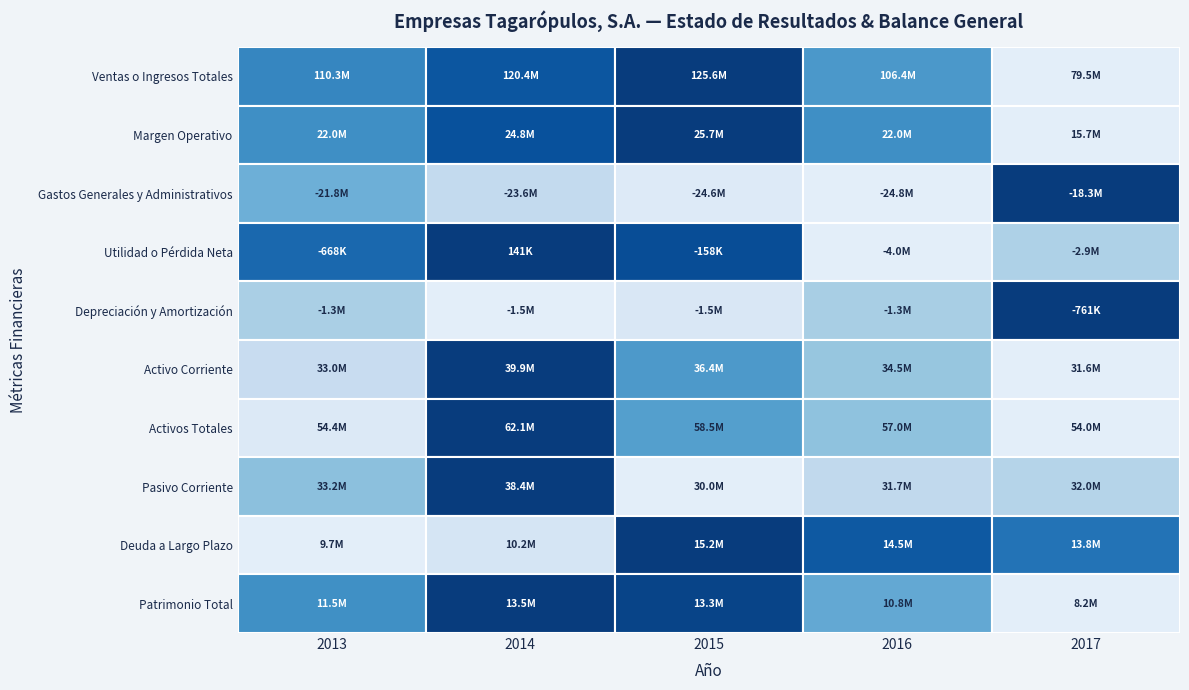

What is the difference between the second highest and second lowest values in the Depreciación y Amortización series?

175573